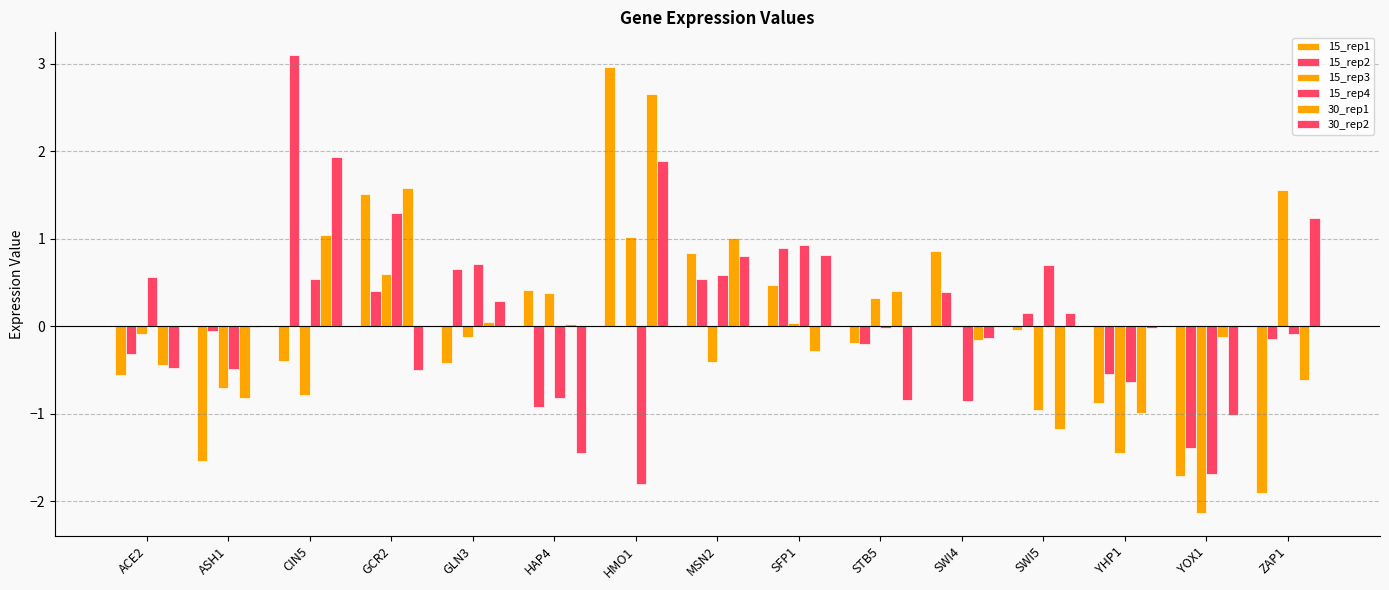

How many groups of bars are there?

15